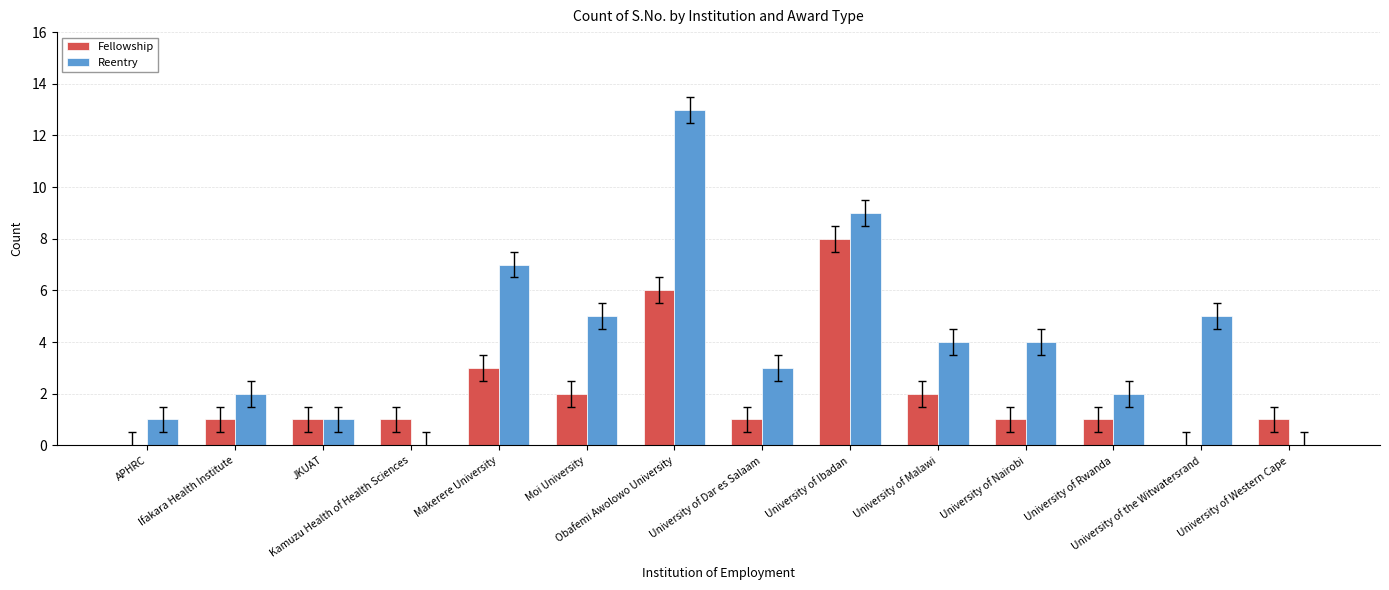

What is the sum of all Reentry values?

56